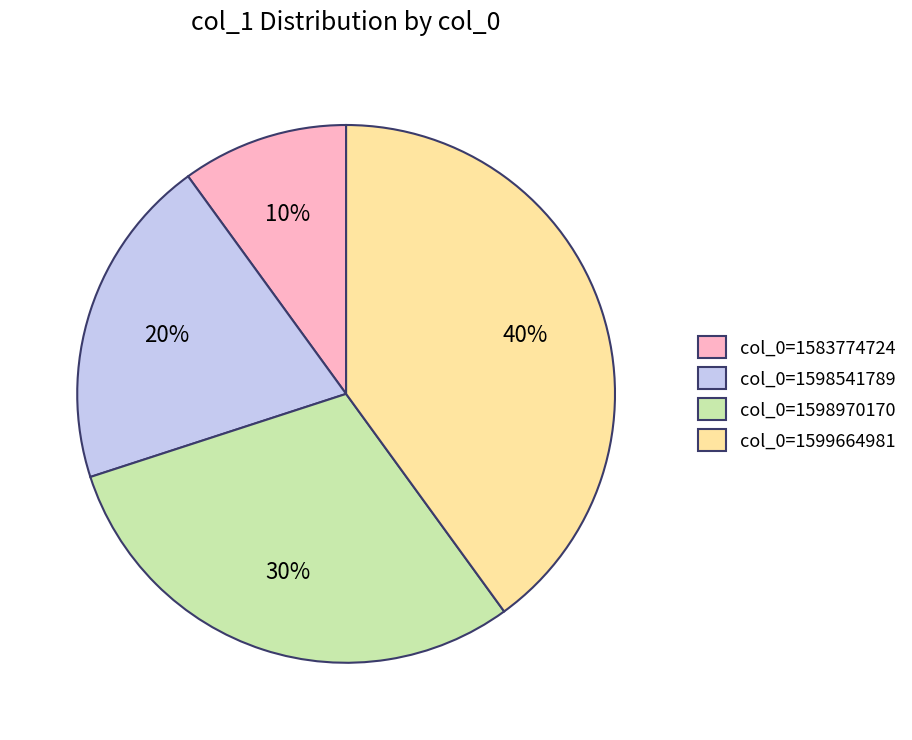

Rank the categories by value from highest to lowest.

col_0=1599664981, col_0=1598970170, col_0=1598541789, col_0=1583774724